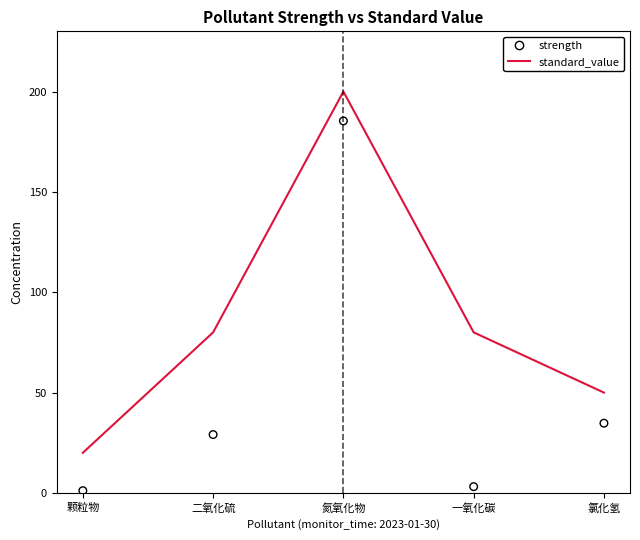

Which series contains the highest Y value?

standard_value